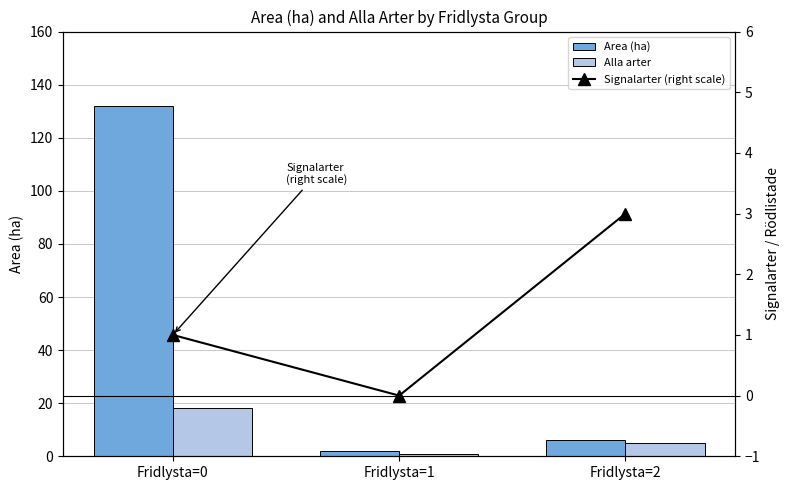

Is the value of Area (ha) at Fridlysta=2 greater than the value of Alla arter at Fridlysta=0?

No